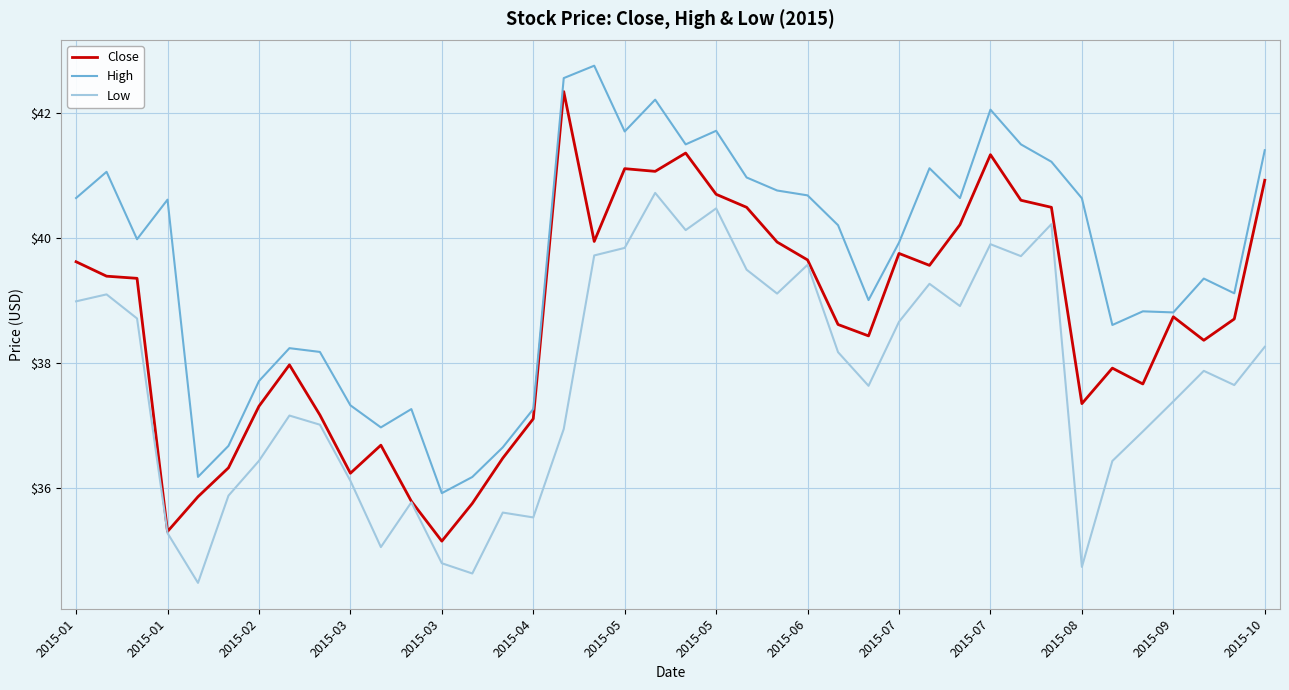

True or false: High and Low cross at least once.

False